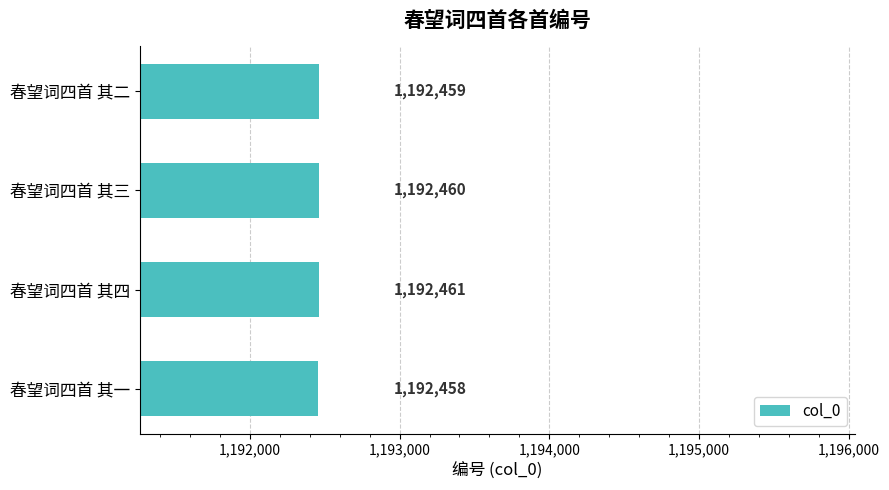

True or false: the data shows 1192460 at 春望词四首 其三.

True